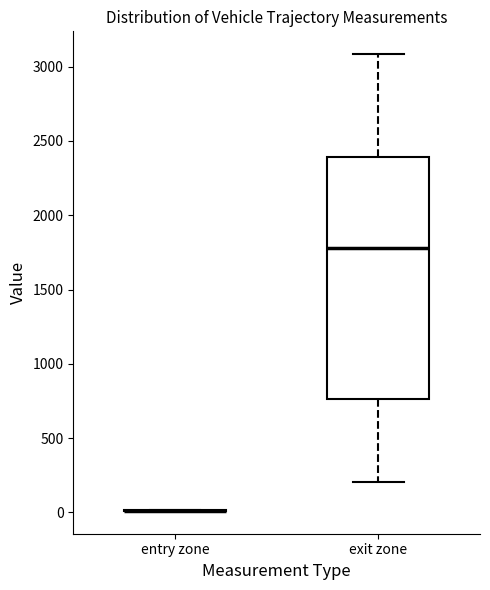

Reading left to right, read every box against the y-axis: the position of its median line, the range the box covers, and the ends of its whiskers. The values are not printed on the chart, so give them approximately, as read against the axis.

entry zone: box collapsed to a line at 0, whiskers 0 to 0
exit zone: median 1800, box 750 to 2400, whiskers 200 to 3100